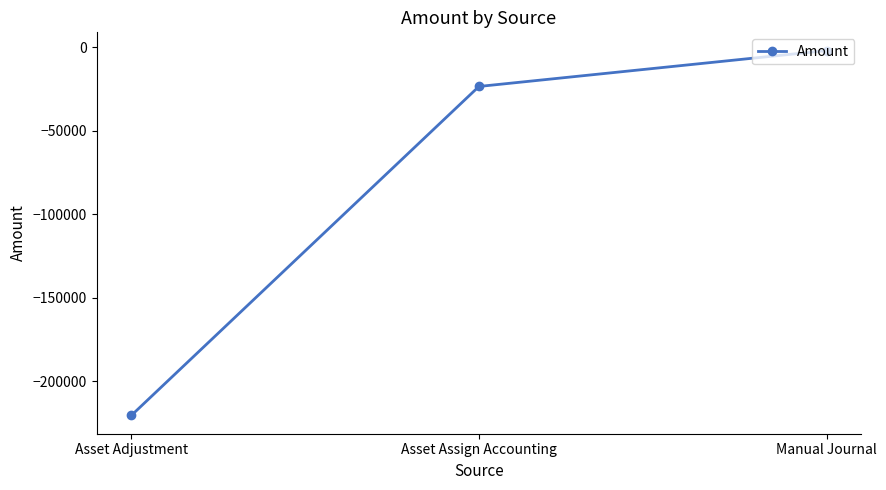

List the labels in order of value, largest first.

Manual Journal, Asset Assign Accounting, Asset Adjustment